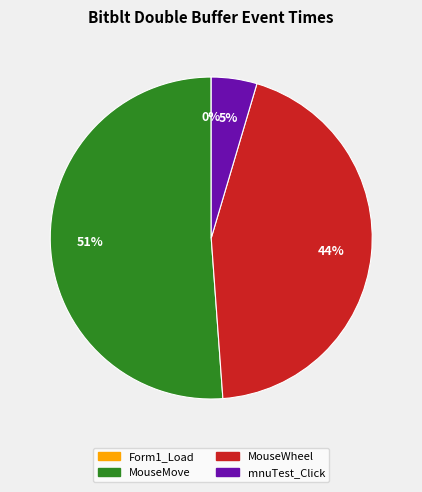

Is there a majority slice in this chart?

Yes